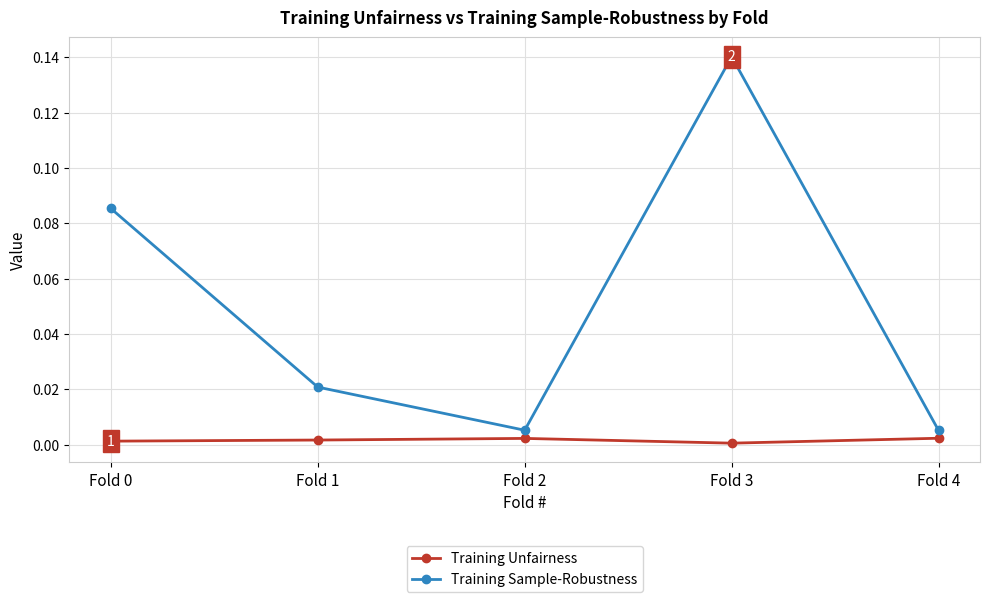

Which series has the widest spread of values?

Training Sample-Robustness